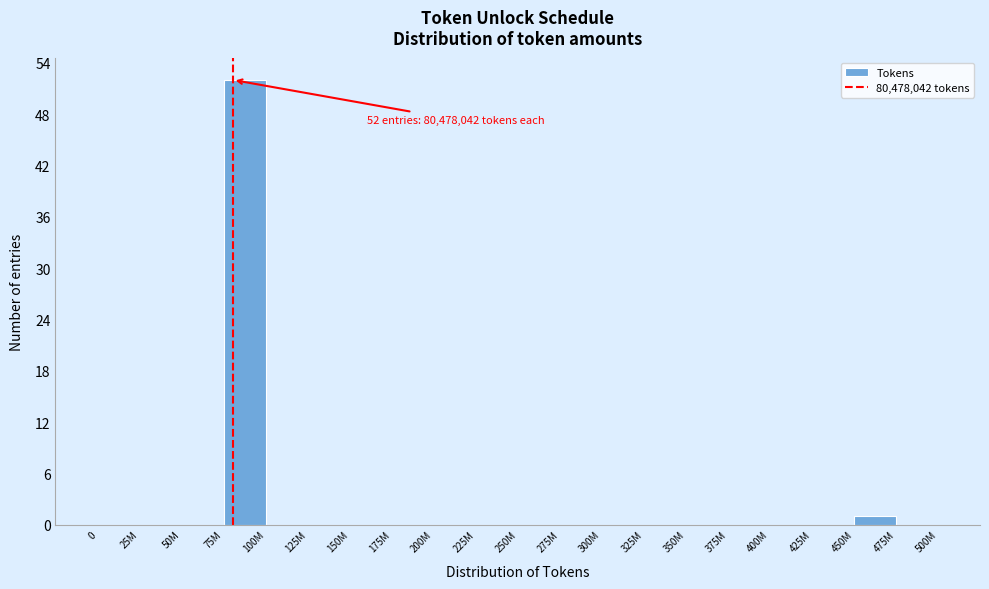

Reading right to left, transcribe all the data shown in this chart.

475M=0	450M=1	425M=0	400M=0	375M=0	350M=0	325M=0	300M=0	275M=0	250M=0	225M=0	200M=0	175M=0	150M=0	125M=0	100M=0	75M=52	50M=0	25M=0	0=0